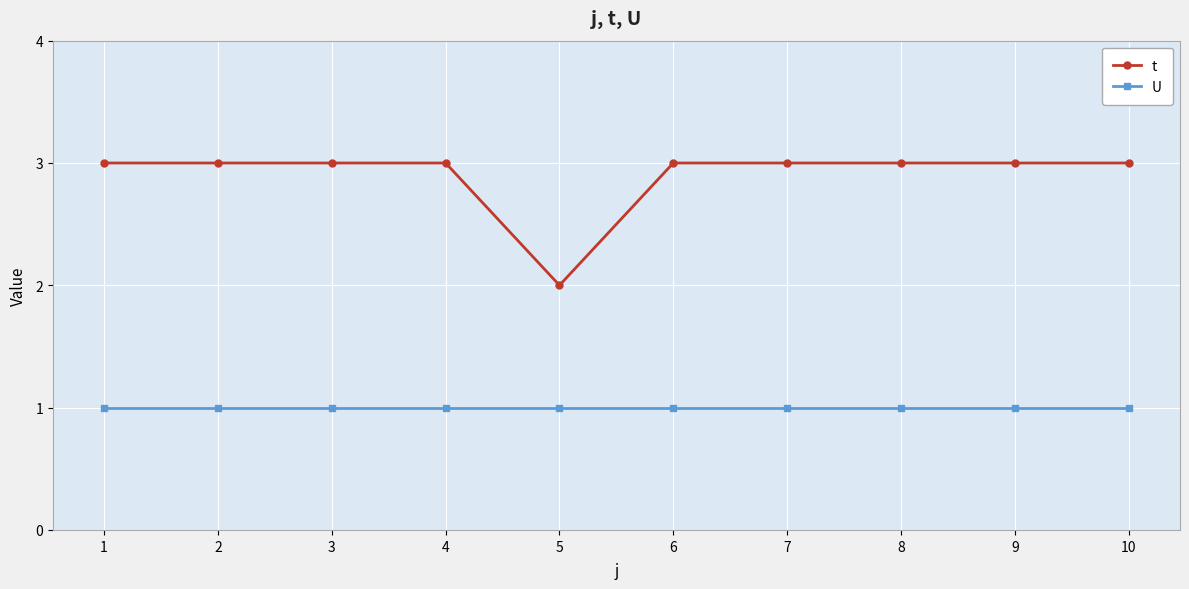

The t series shows 3 at 2. True or false?

True